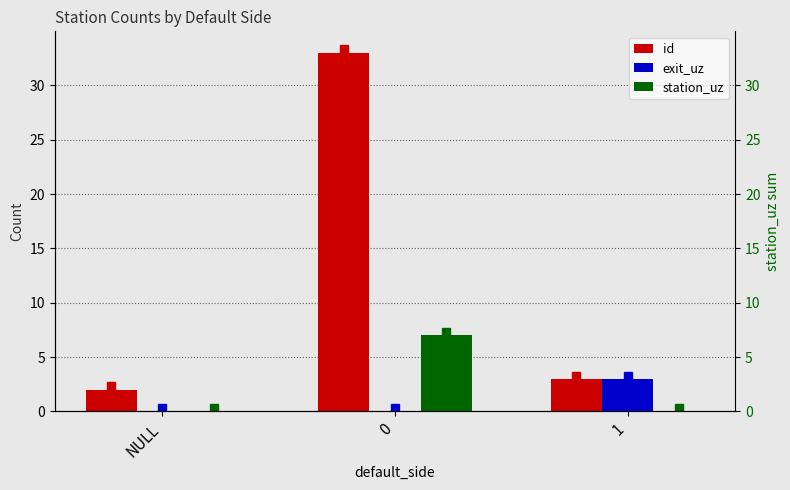

Reading left to right, what are all the values shown in this chart?

id: 2	33	3
exit_uz: 0	0	3
station_uz: 0	7	0